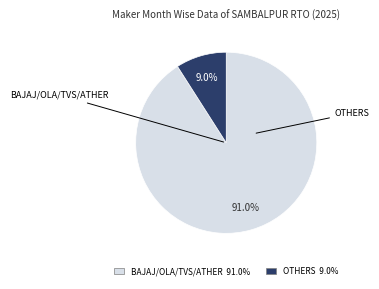

Is there any slice that represents more than half of the pie?

Yes